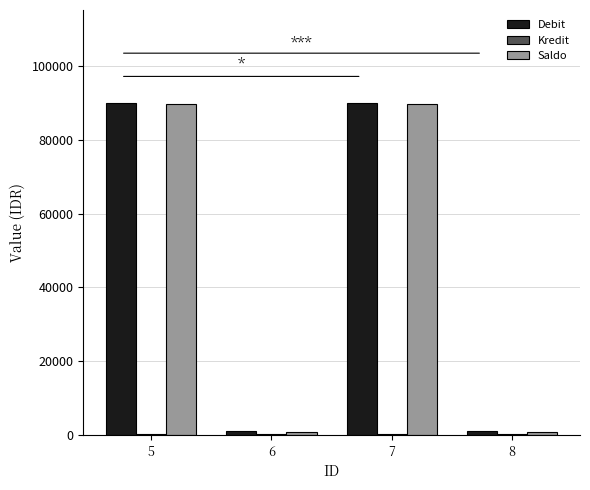

Is the value of Saldo at 5 greater than the value of Debit at 8?

Yes